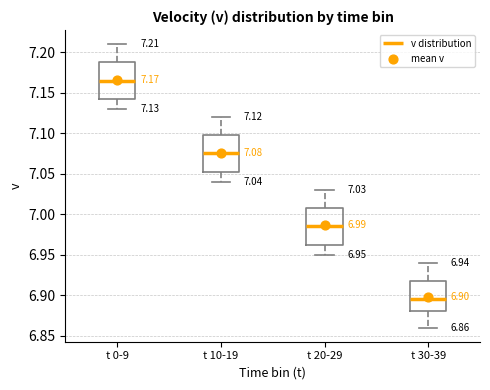

Which box's median line is the highest?

t 0-9